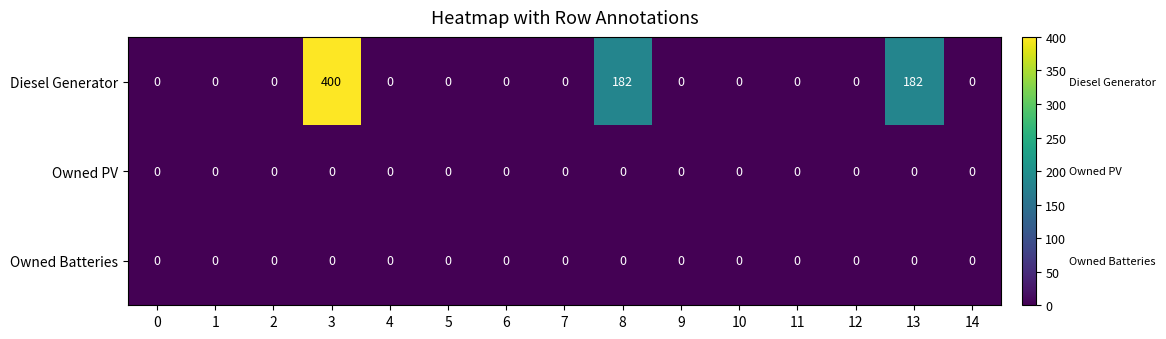

What is the difference between the second highest and second lowest values in the Diesel Generator series?

182